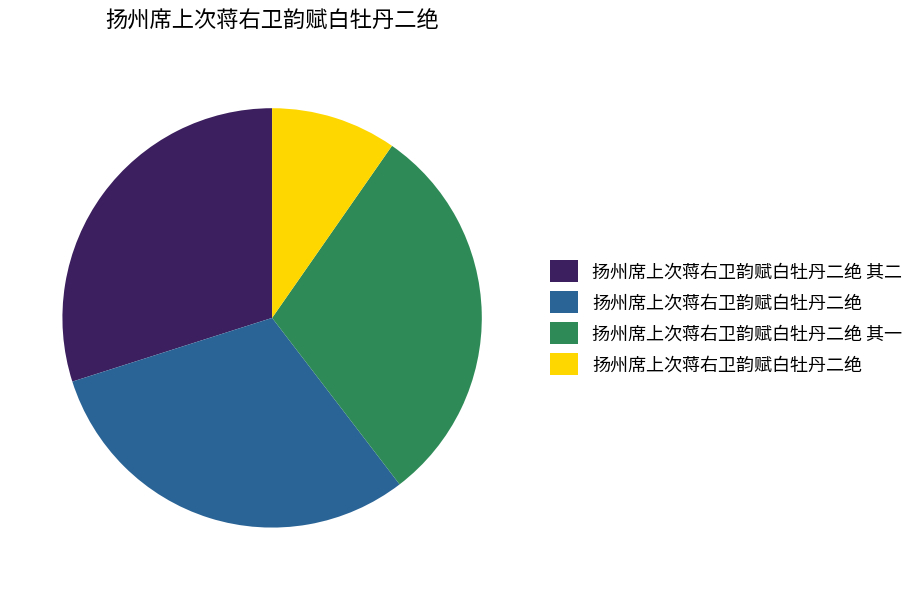

Count the number of slices in the pie.

4